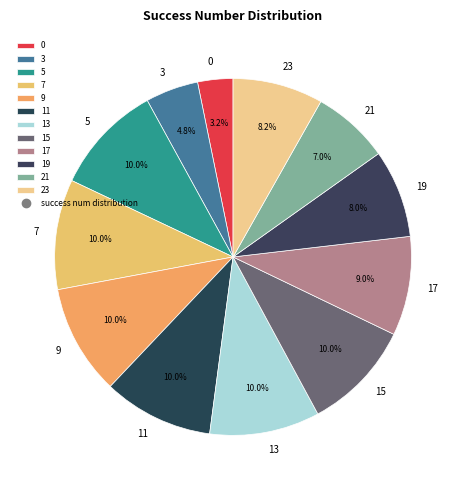

To the nearest percent, what portion does 11 represent?

10%